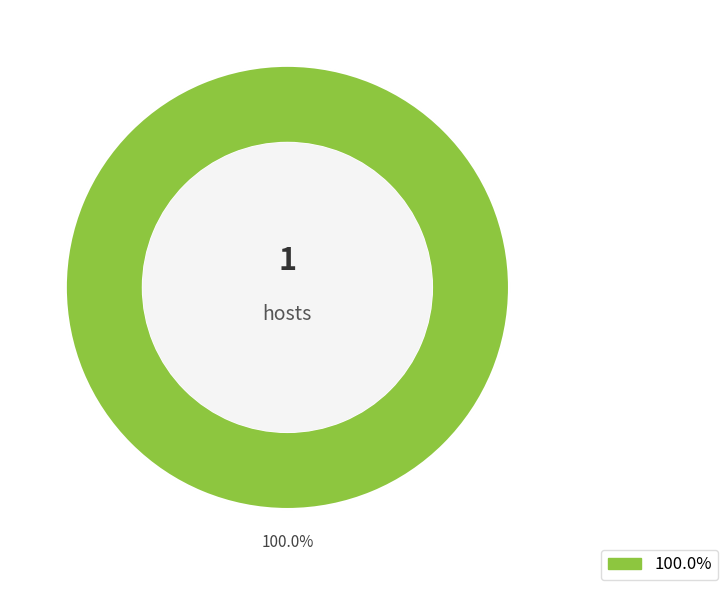

Is it true that 1639843815 is 90% of the pie?

False